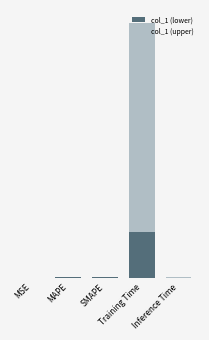

What are all the series names shown in the legend?

col_1 (lower), col_1 (upper)